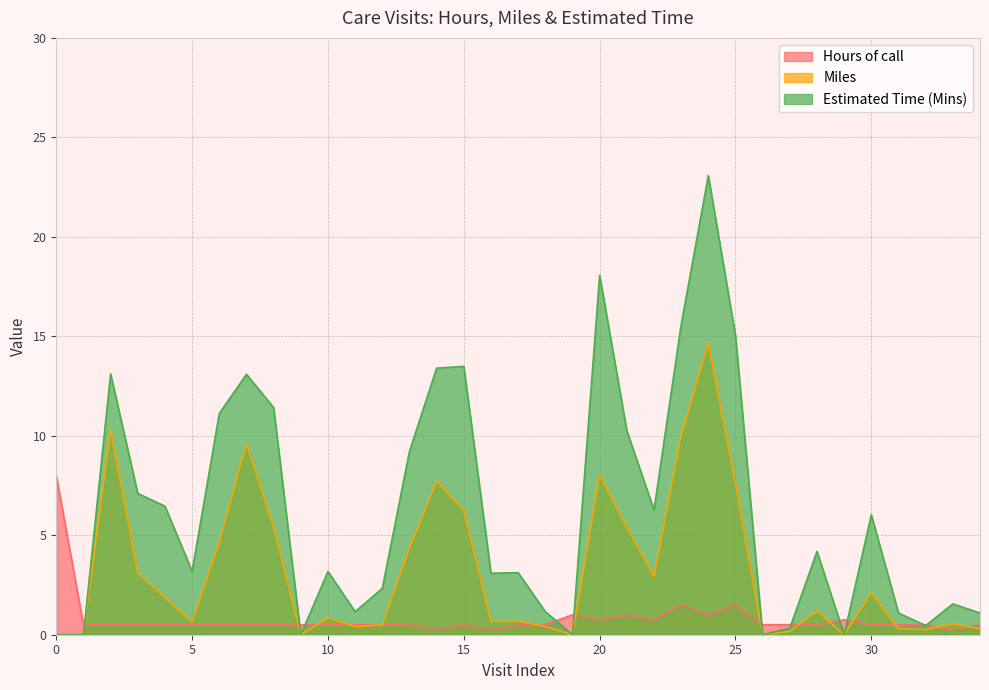

The value of Estimated Time (Mins) at 16 is 3.1. True or false?

True